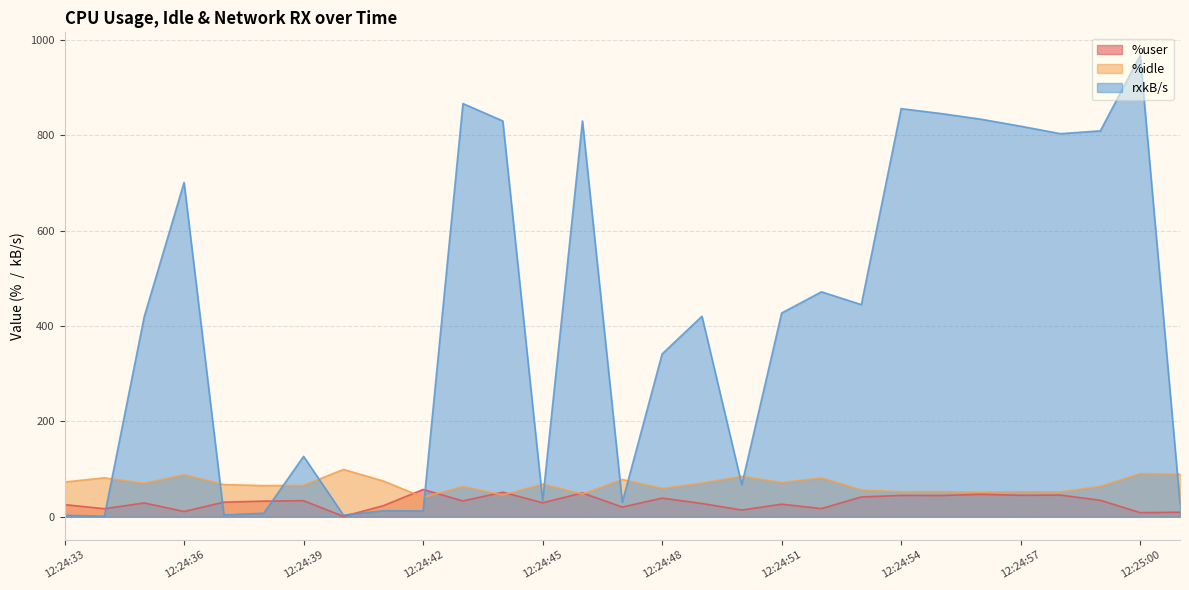

Which series has the widest spread of values?

rxkB/s